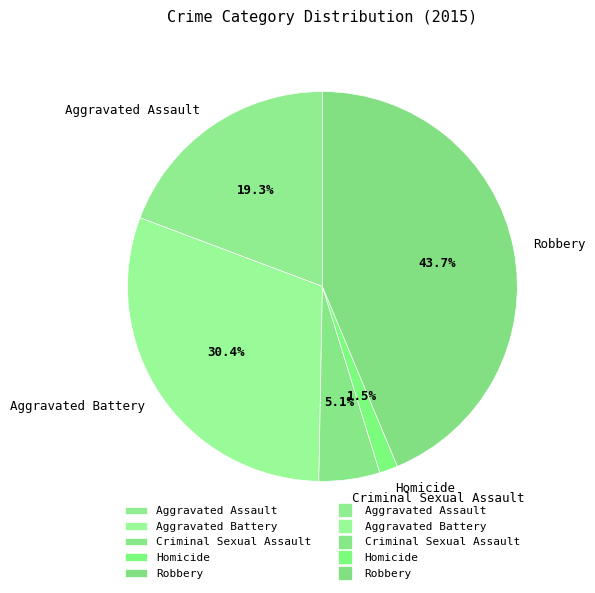

Is there any slice that represents more than half of the pie?

No